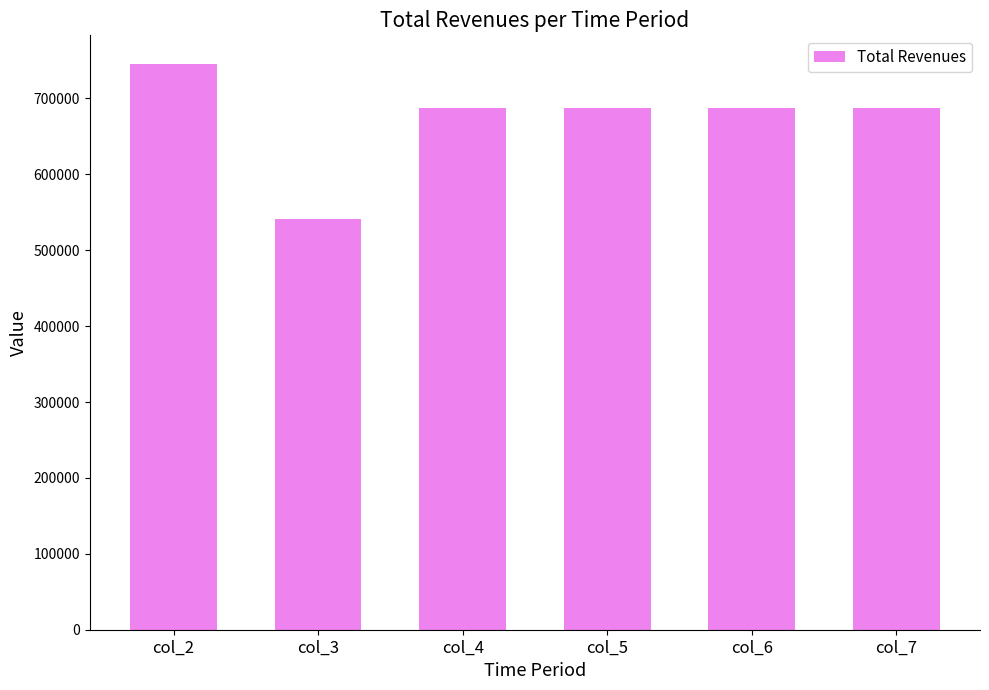

What is the value of the 3rd bar from the left?

687611.7